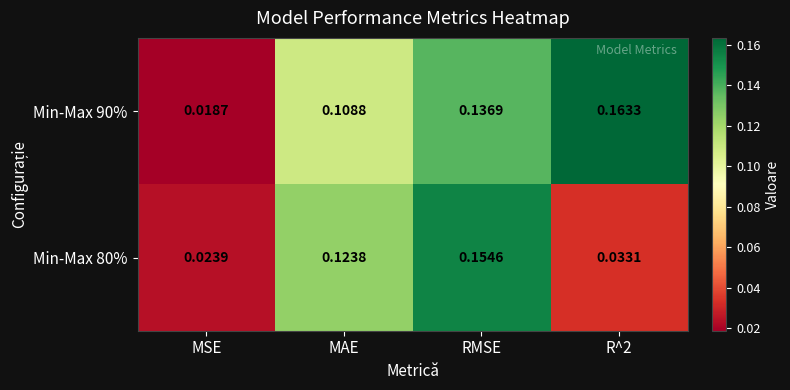

At which label is Min-Max 80% closest to 0?

MSE